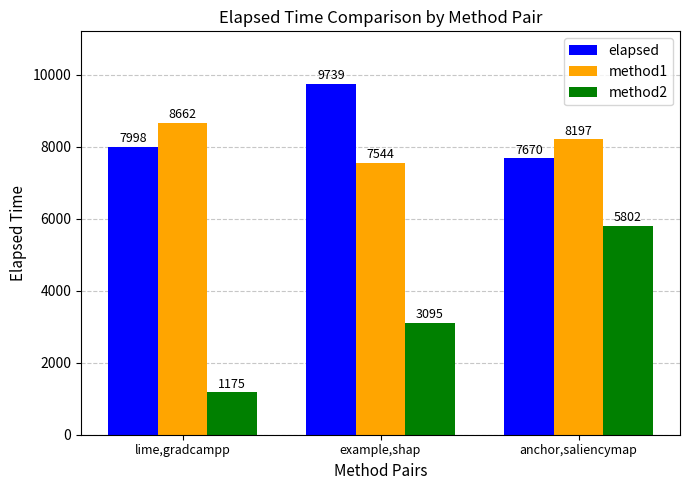

Rank the series at example,shap from highest to lowest value.

elapsed, method1, method2